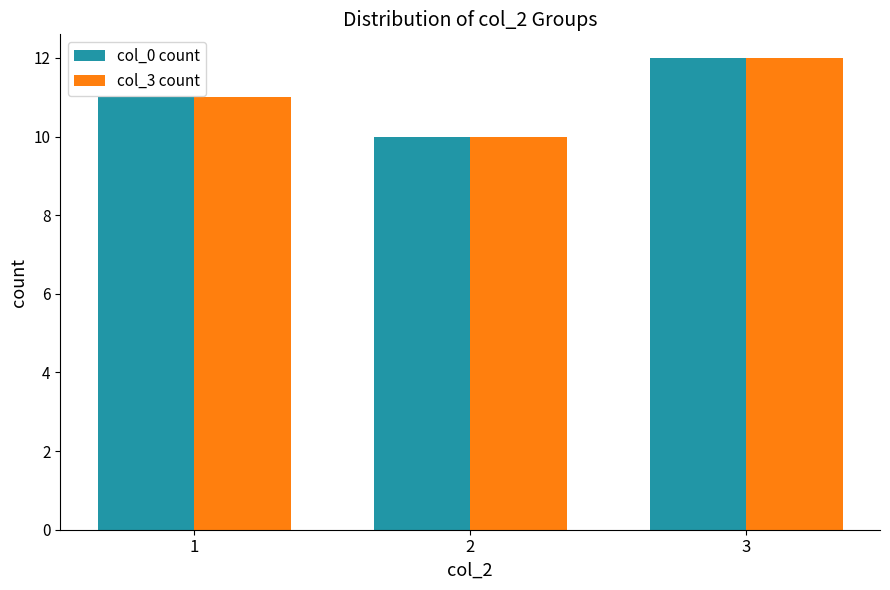

What is the sum of all col_0 count values?

33